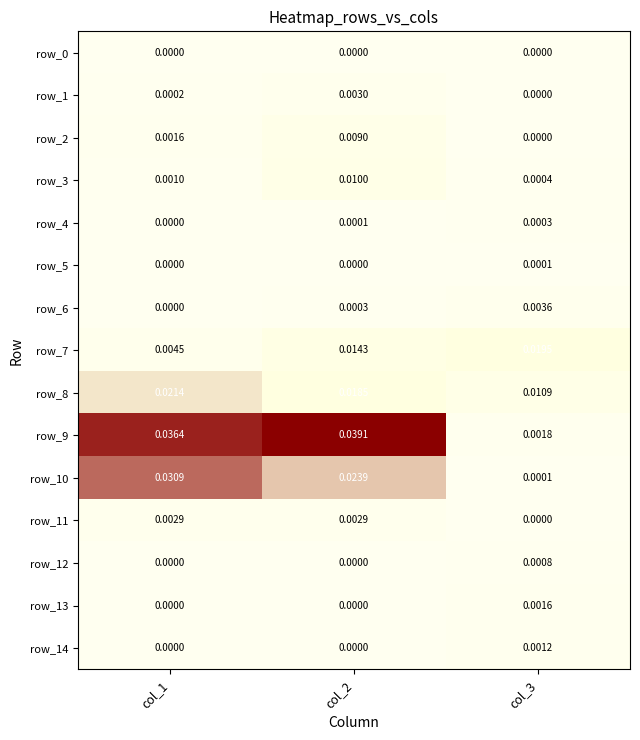

Which series has the largest total across all categories?

row_9